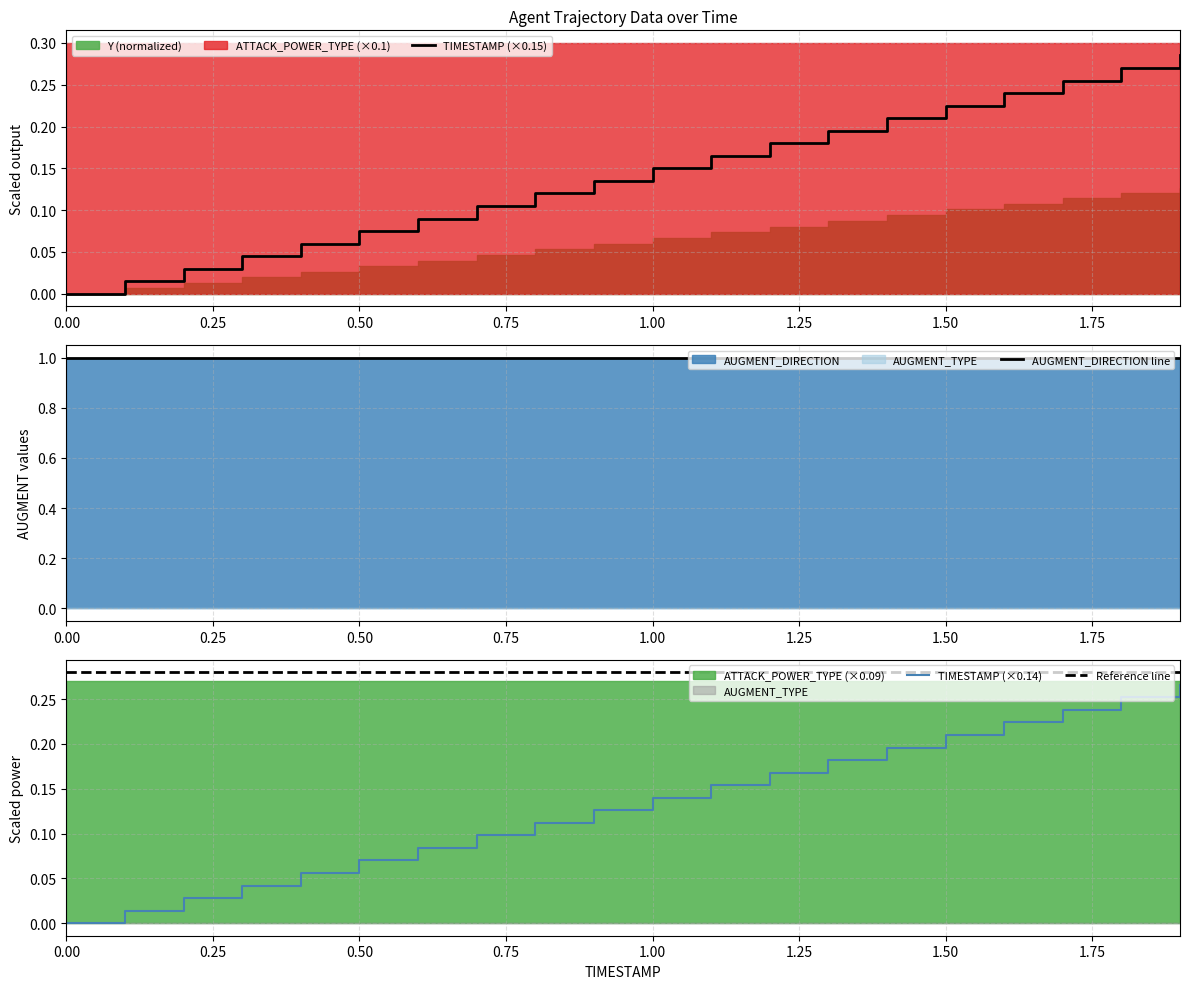

True or false: Reference line and TIMESTAMP (×0.14) intersect in this chart.

False